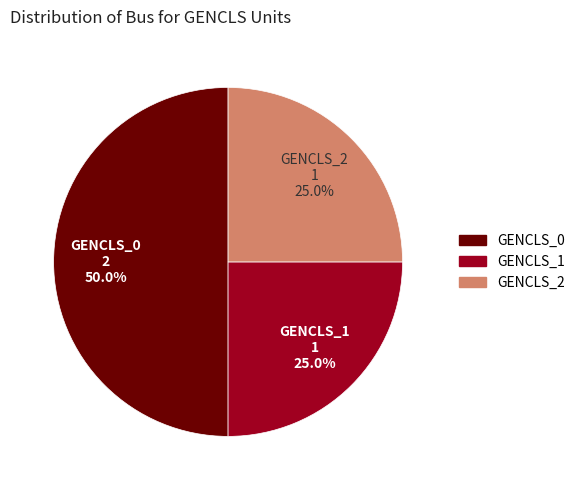

Combined, what portion of the pie is GENCLS_0 and GENCLS_1?

75.0%